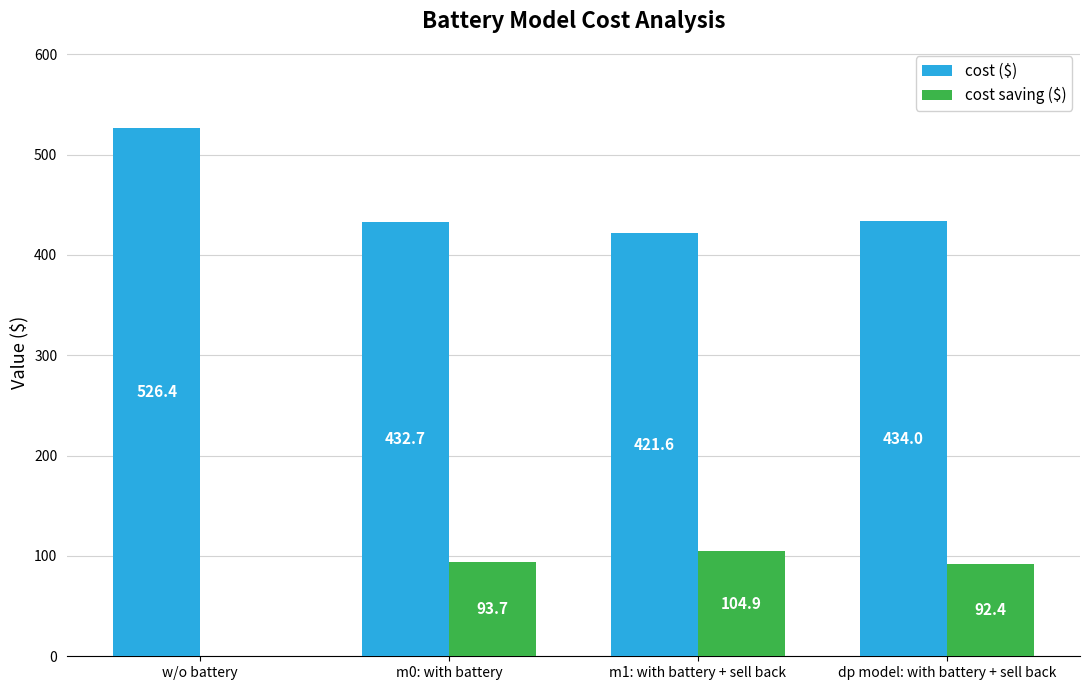

The value of cost ($) at m0: with battery is 432.7. True or false?

True